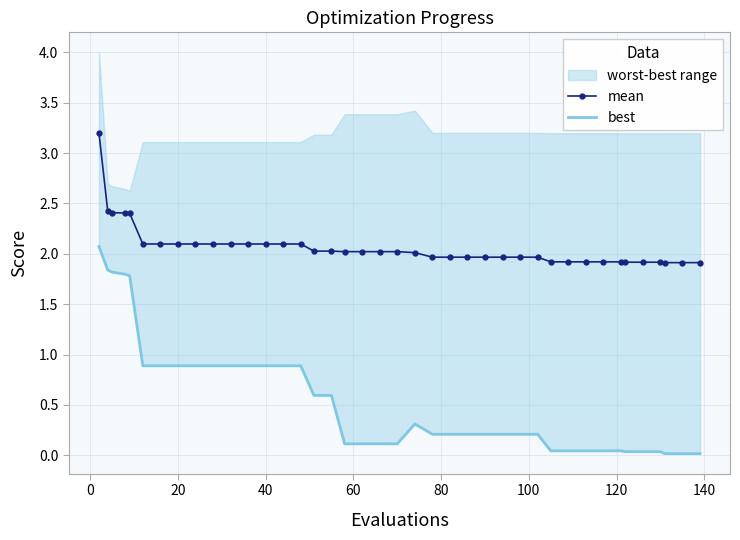

Reading left to right, transcribe all the data shown in this chart.

mean: 3.2	2.4	2.4	2.4	2.4	2.1	2.1	2.1	2.1	2.1	2.1	2.1	2.1	2.1	2.1	2.0	2.0	2.0	2.0	2.0	2.0	2.0	2.0	2.0	2.0	2.0	2.0	2.0	2.0	1.9	1.9	1.9	1.9	1.9	1.9	1.9	1.9	1.9	1.9	1.9
best: 2.1	1.8	1.8	1.8	1.8	0.9	0.9	0.9	0.9	0.9	0.9	0.9	0.9	0.9	0.9	0.6	0.6	0.1	0.1	0.1	0.1	0.3	0.2	0.2	0.2	0.2	0.2	0.2	0.2	0.0	0.0	0.0	0.0	0.0	0.0	0.0	0.0	0.0	0.0	0.0